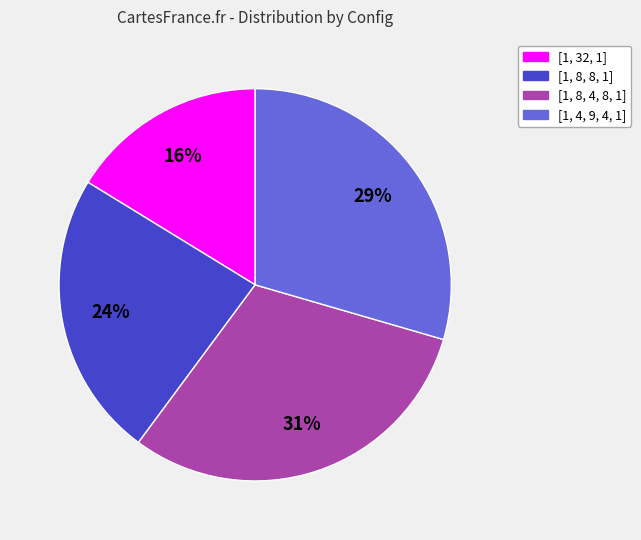

Which category has the biggest portion of the pie?

[1, 8, 4, 8, 1]